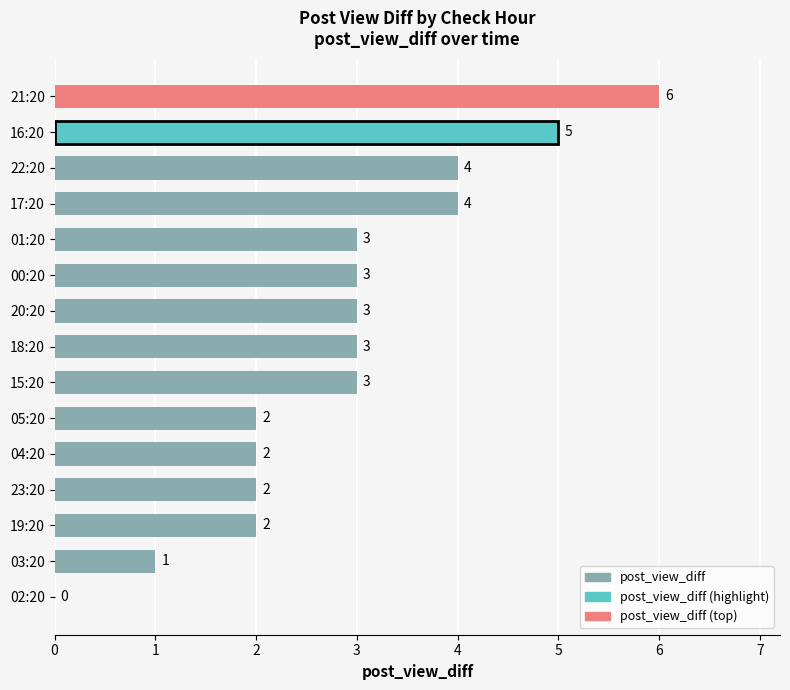

Reading bottom to top, extract all data points from this chart.

02:20=0	03:20=1	19:20=2	23:20=2	04:20=2	05:20=2	15:20=3	18:20=3	20:20=3	00:20=3	01:20=3	17:20=4	22:20=4	16:20=5	21:20=6